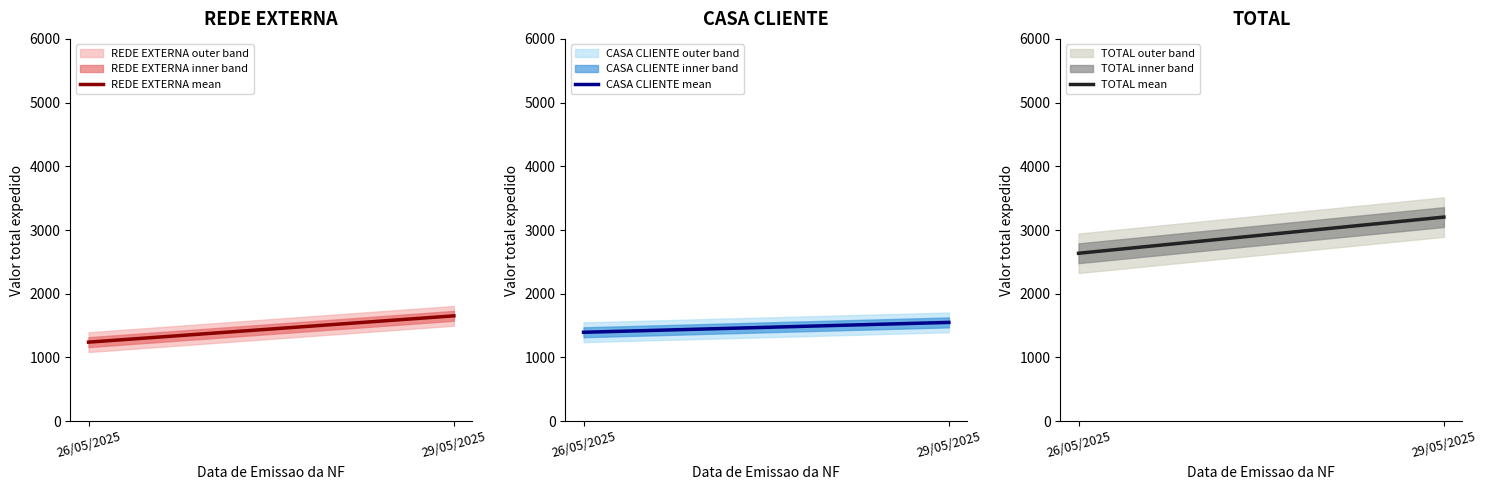

Reading right to left, extract all data points from this chart.

REDE EXTERNA mean: 29/05/2025=1653	26/05/2025=1240
CASA CLIENTE mean: 29/05/2025=1550	26/05/2025=1395
TOTAL mean: 29/05/2025=3203	26/05/2025=2635